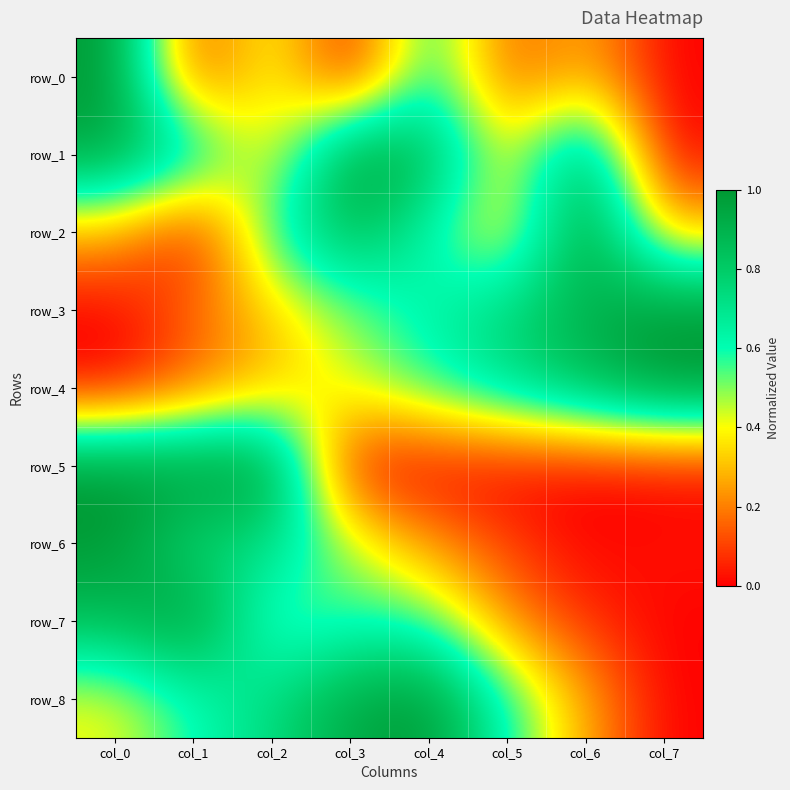

Reading left to right, extract all data points from this chart.

row_0: 1.0	0.1	0.5	0.0	0.7	0.1	0.3	0.0
row_1: 0.9	0.7	0.3	1.0	0.9	0.4	0.9	0.0
row_2: 0.3	0.0	0.6	0.9	0.6	0.3	1.0	0.3
row_3: 0.0	0.2	0.3	0.5	0.6	0.8	0.9	1.0
row_4: 0.0	0.1	0.3	0.4	0.6	0.7	0.9	1.0
row_5: 1.0	1.0	1.0	0.0	0.0	0.0	0.0	0.0
row_6: 1.0	0.7	0.7	0.5	0.2	0.1	0.0	0.0
row_7: 0.9	1.0	0.5	0.6	0.6	0.2	0.1	0.0
row_8: 0.4	0.6	0.7	0.9	1.0	0.6	0.3	0.0